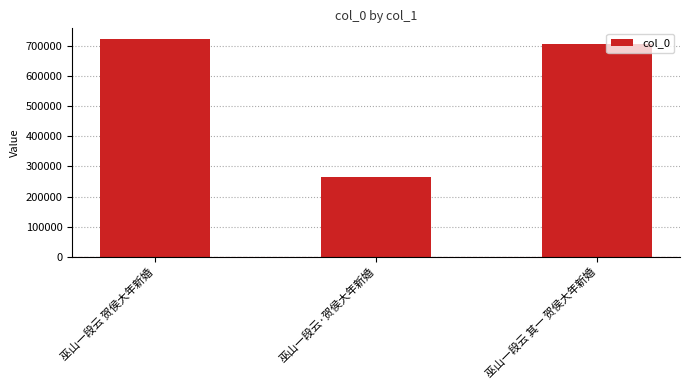

Read the value at 巫山一段云 贺侯大年新婚, to the nearest 50.

720900